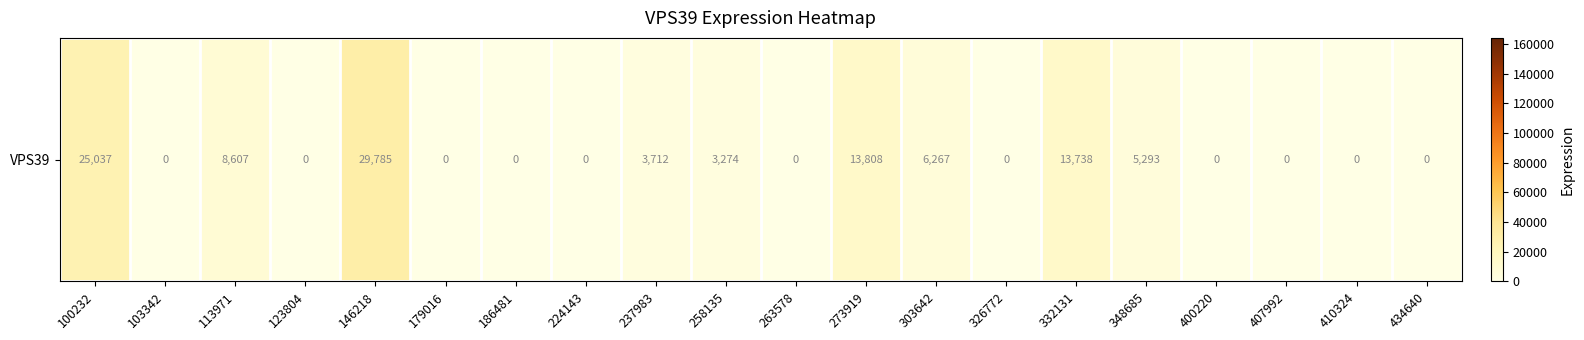

The chart shows a value of 5293 at 348685. True or false?

True